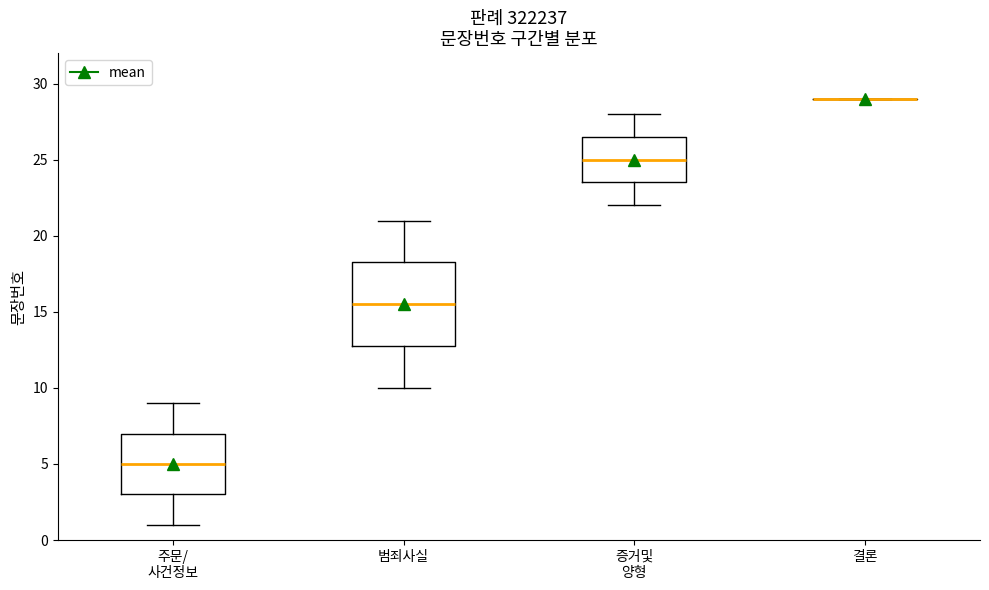

Reading left to right, transcribe this box plot: for each box, give where its median line is, the range the box spans, and where its two whiskers end, as read against the y-axis. The values are not printed on the chart, so give them approximately, as read against the axis.

주문/ 사건정보: median 5.0, box 3.0 to 7.0, whiskers 1.0 to 9.0
범죄사실: median 15.5, box 13.0 to 18.5, whiskers 10.0 to 21.0
증거및 양형: median 25.0, box 23.5 to 26.5, whiskers 22.0 to 28.0
결론: box collapsed to a line at 29.0, whiskers 29.0 to 29.0